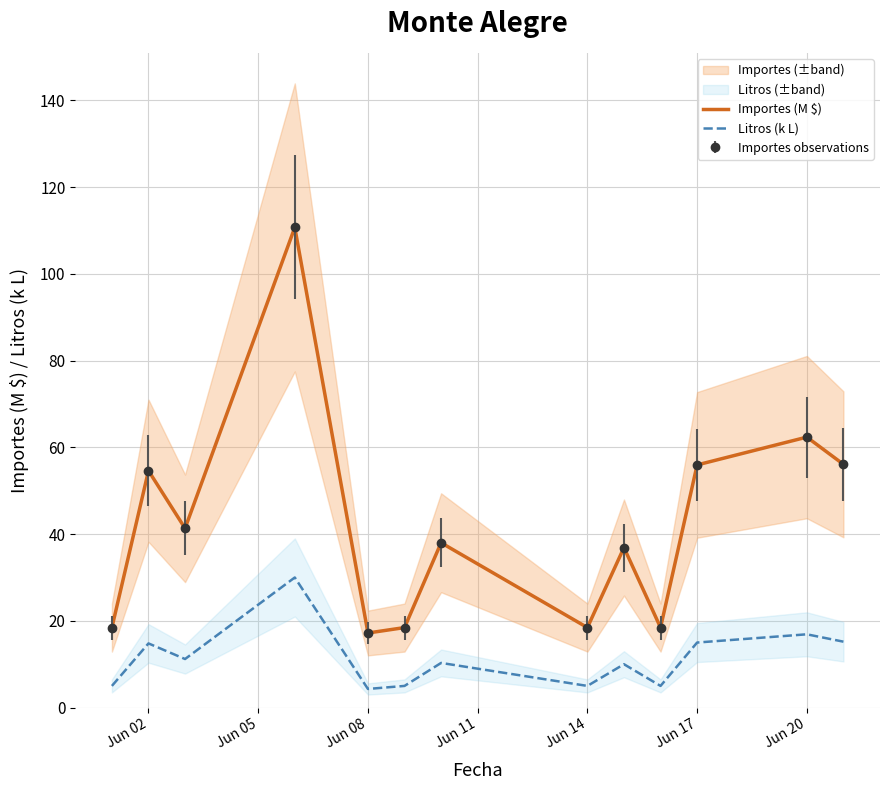

What is the value of the Litros (k L) point at the 1st from the left?

5.0